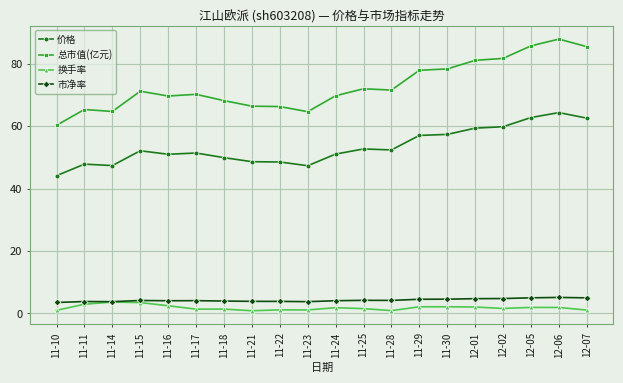

True or false: 市净率 has more than 1 points higher than both neighbors.

True